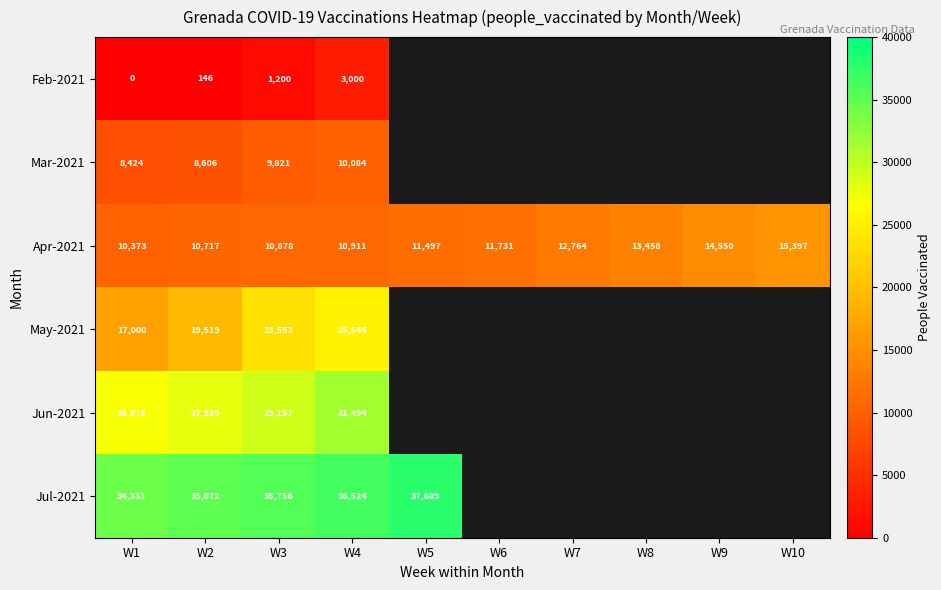

What is the total value across all series at W3?

110365